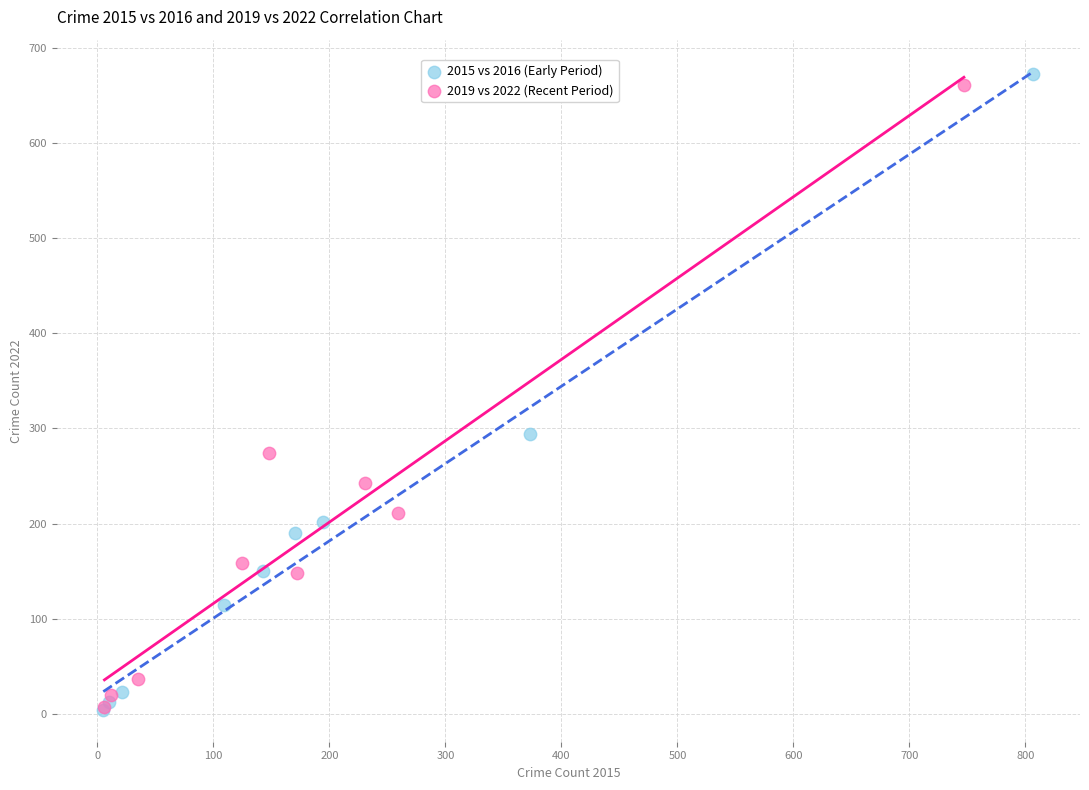

Which series has the largest Y range (max minus min)?

2015 vs 2016 (Early Period)